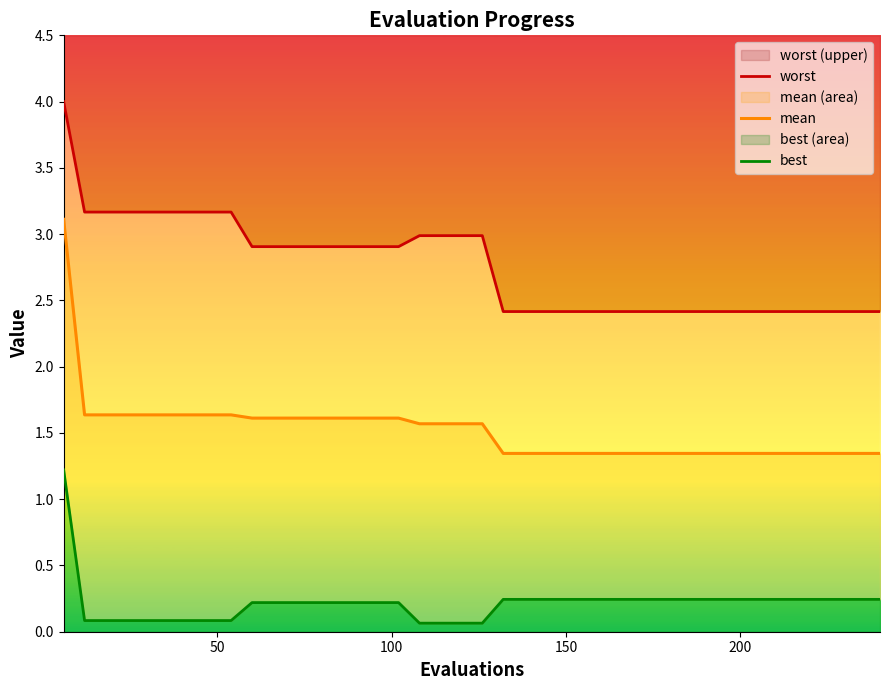

What is the lowest value of the best series?

0.1